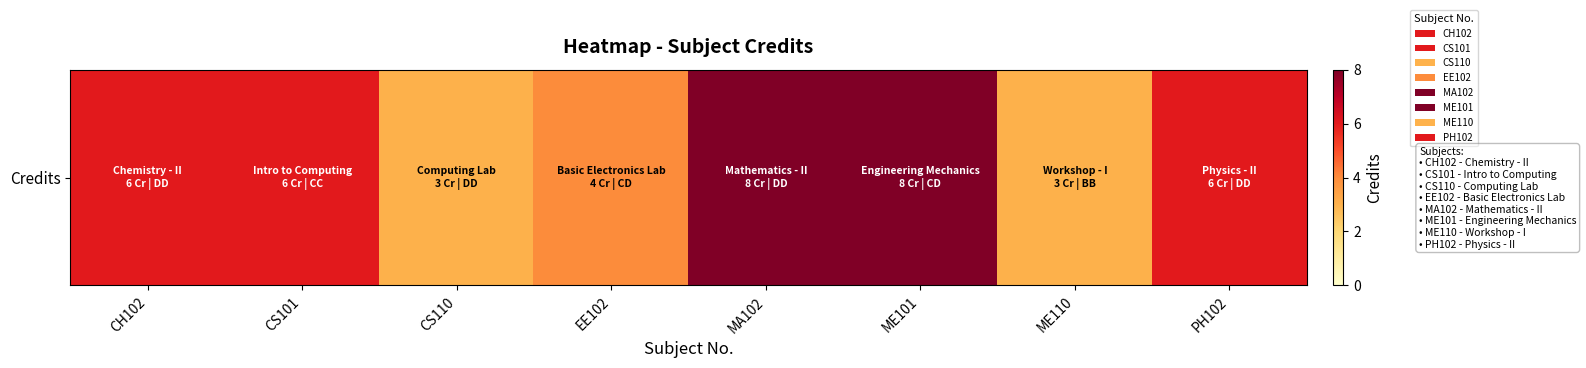

What is the sum of all values?

44